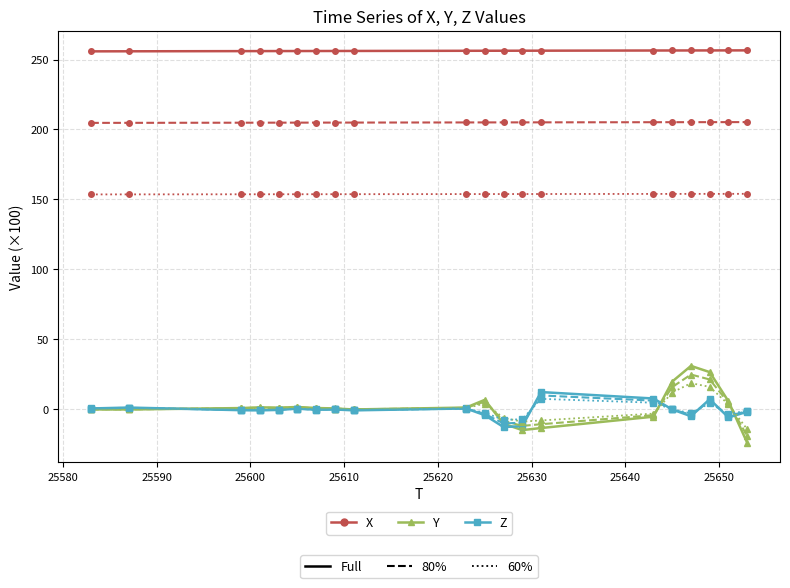

What is the greatest value displayed?

256.5